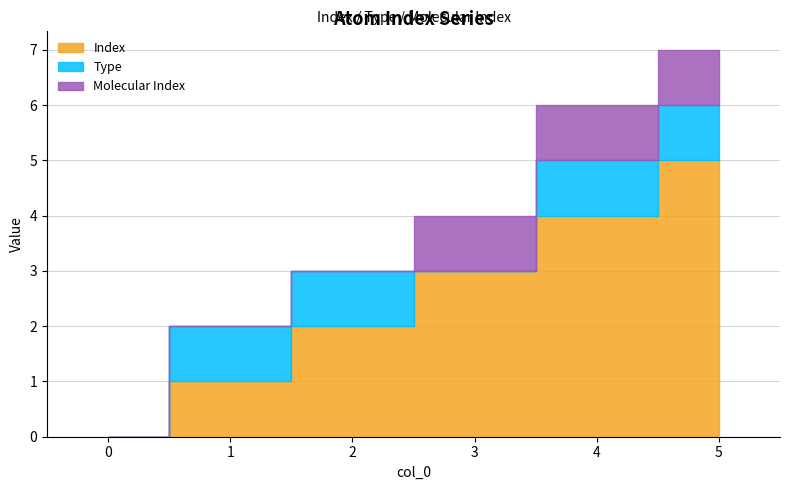

What is the difference between the maximum and minimum values in the Molecular Index series?

1